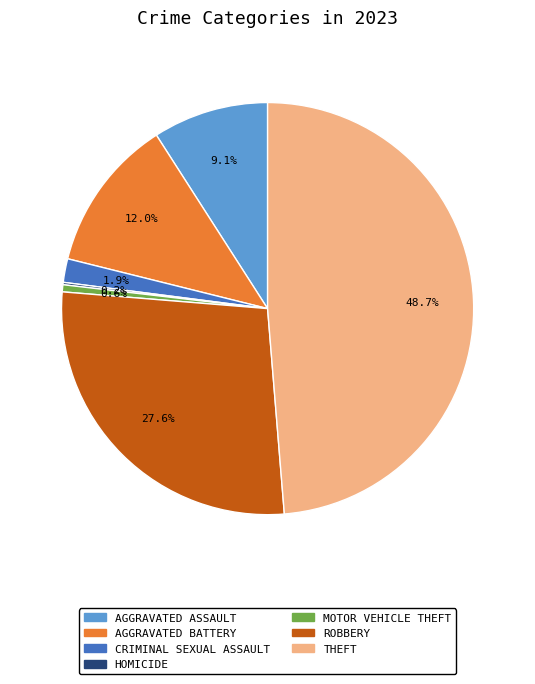

Does any single category account for the majority?

No